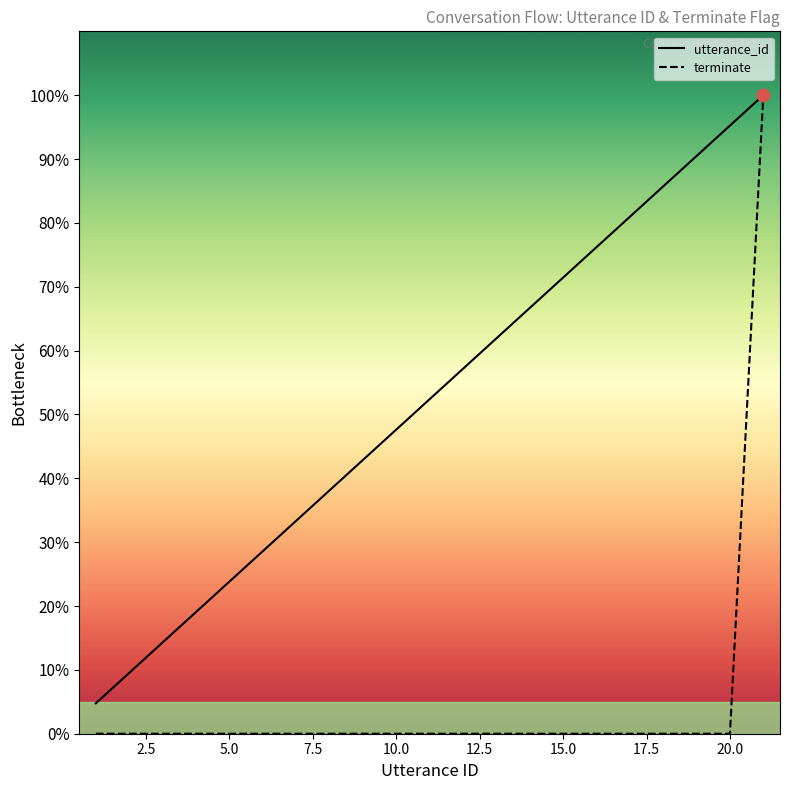

Which series has the widest spread of Y values?

terminate